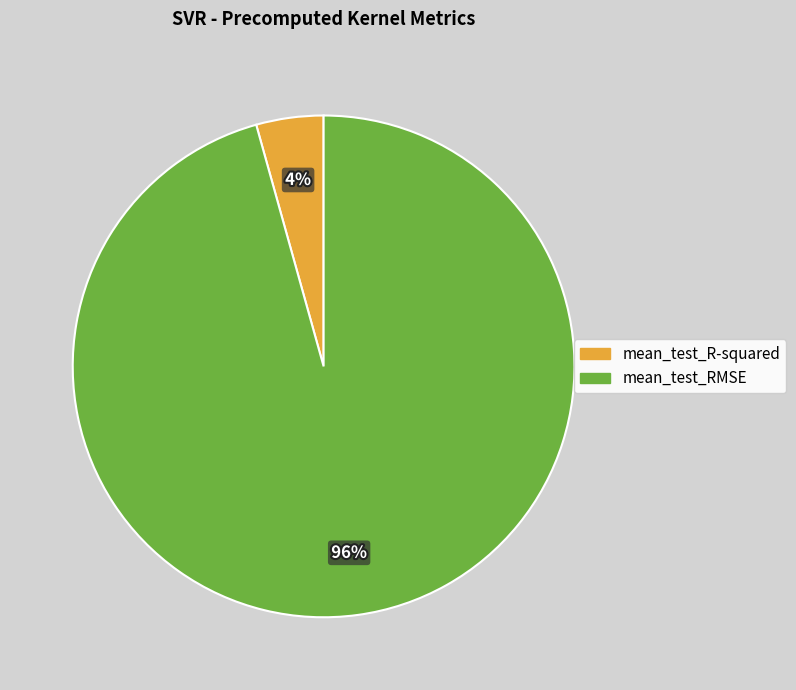

To the nearest percent, what portion does mean_test_R-squared represent?

4%